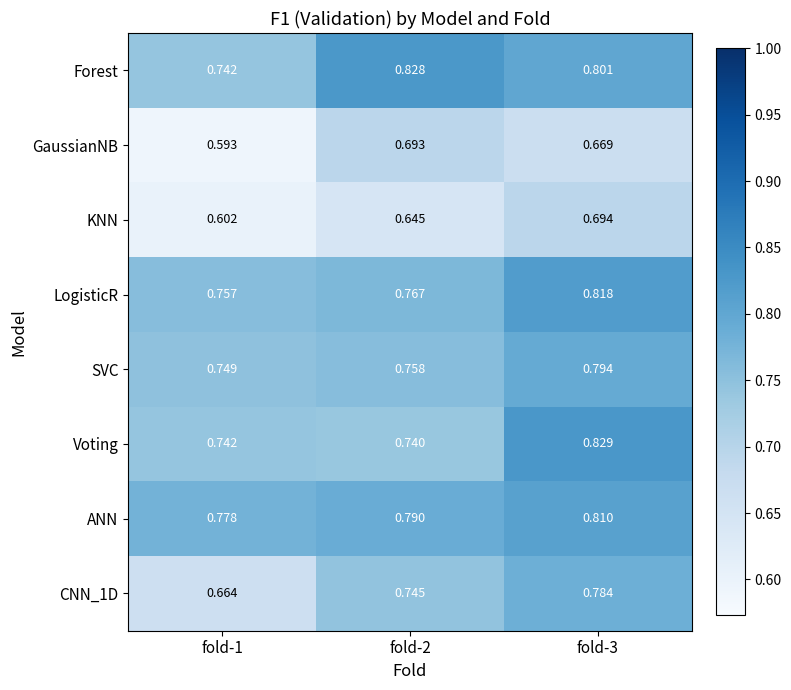

What is the spread (max minus min) of values at fold-3?

0.2